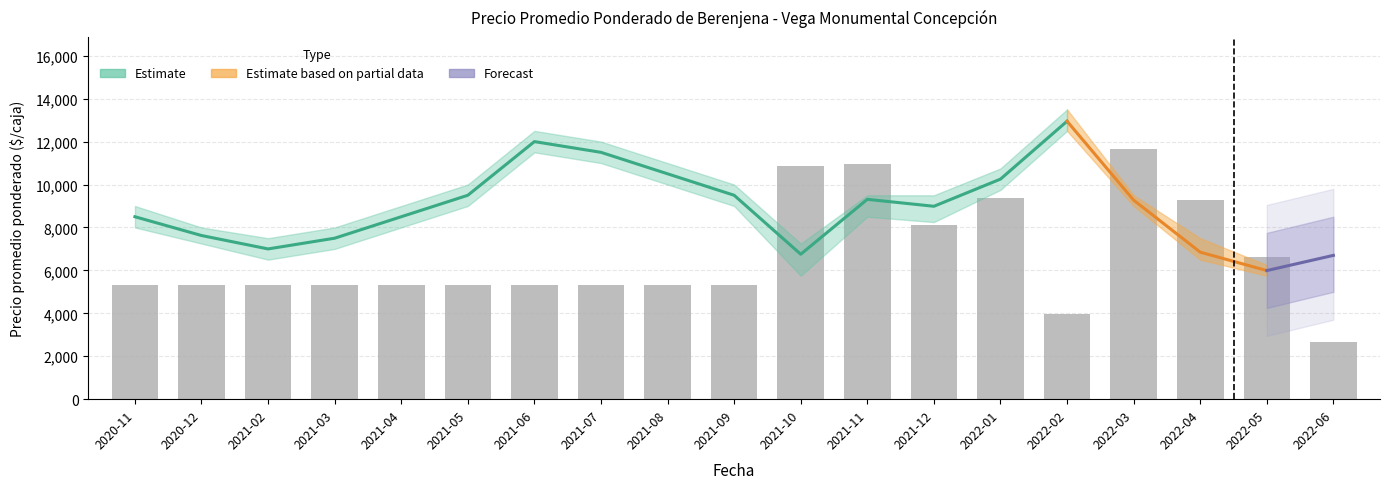

What is the label of the 5th bar from the right?

2022-02